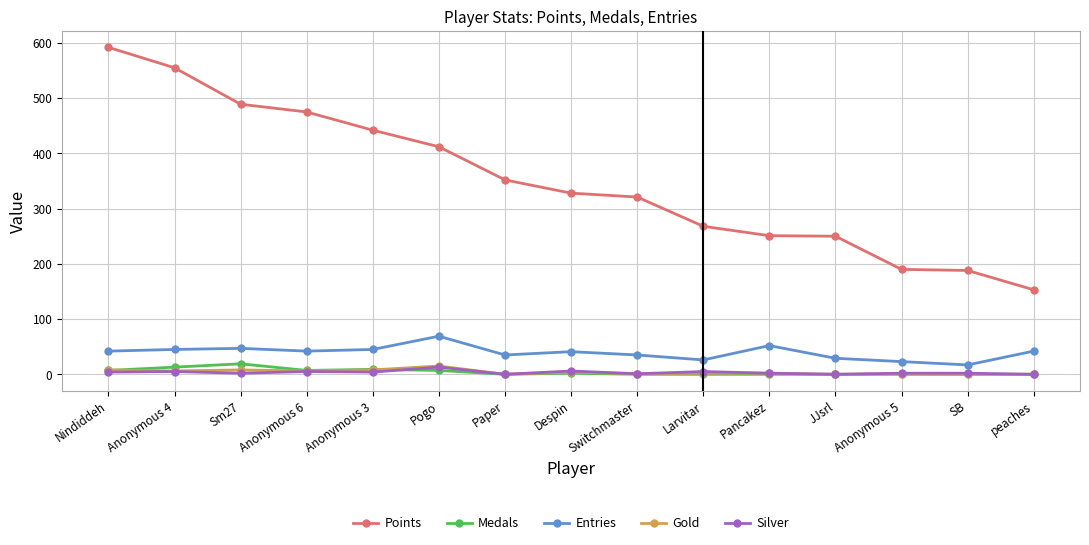

What is the greatest value displayed?

592